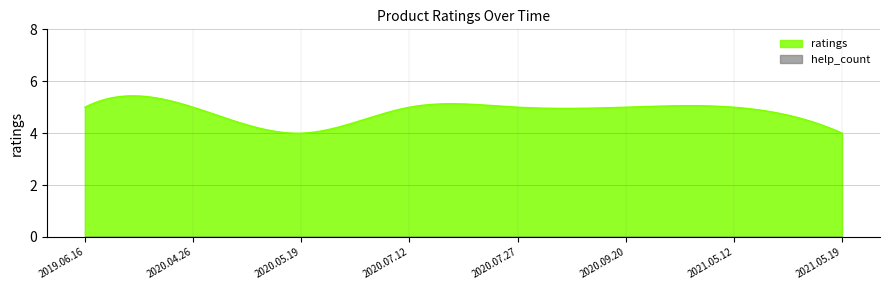

Which category has the highest value across all series?

2019.06.16